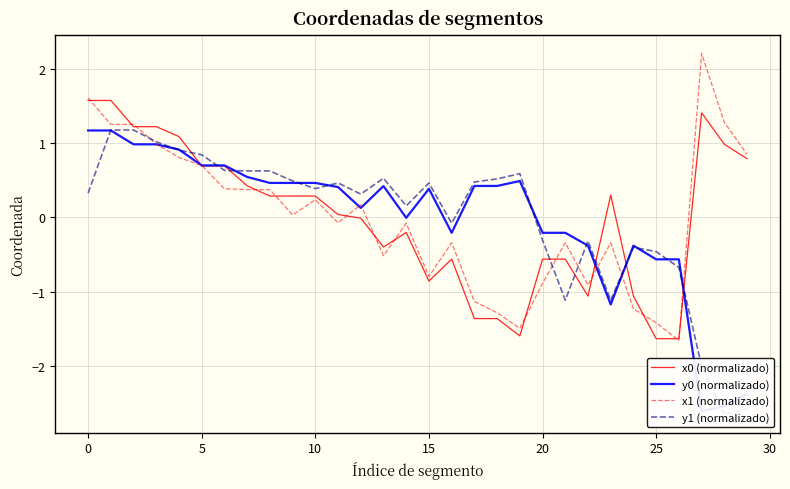

What is the greatest value displayed?

2.2